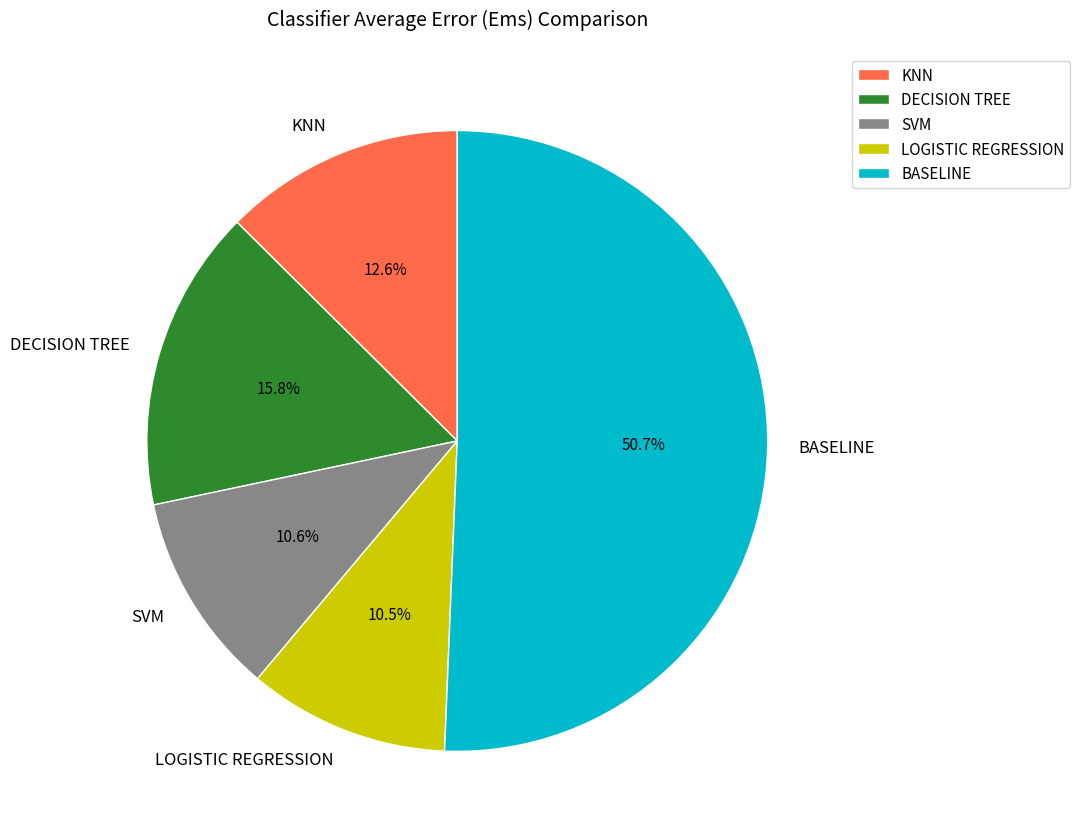

Which category has the biggest portion of the pie?

BASELINE